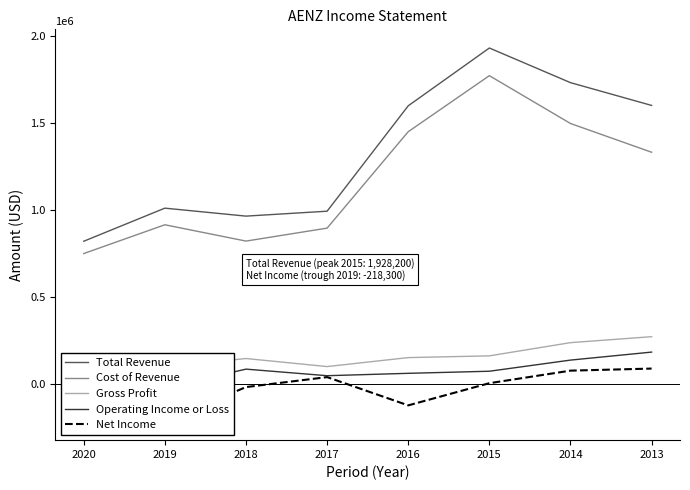

True or false: Total Revenue has more than 0 points higher than both neighbors.

True